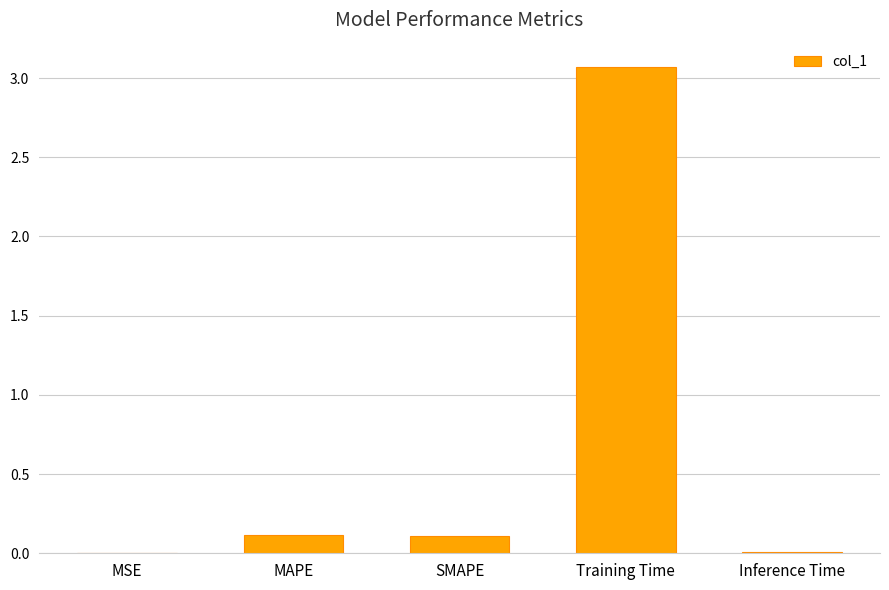

What is the change in value from MSE to SMAPE?

+0.1